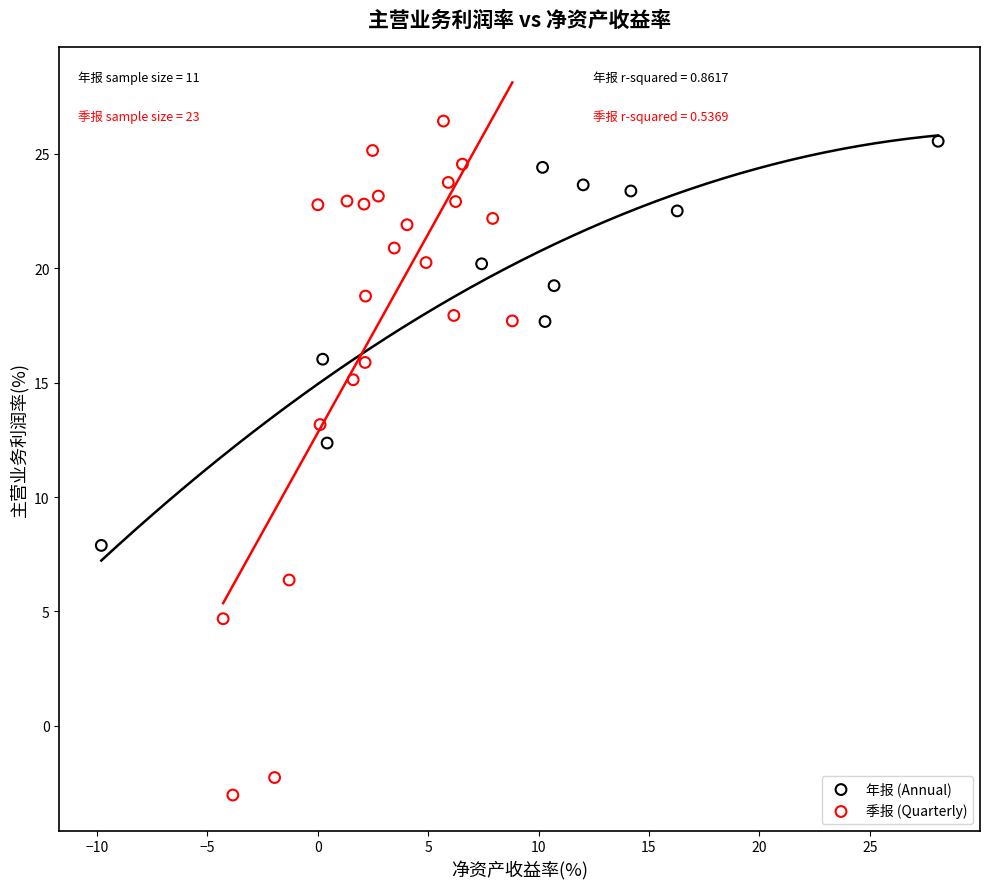

Which series contains the highest Y value?

季报 (Quarterly)